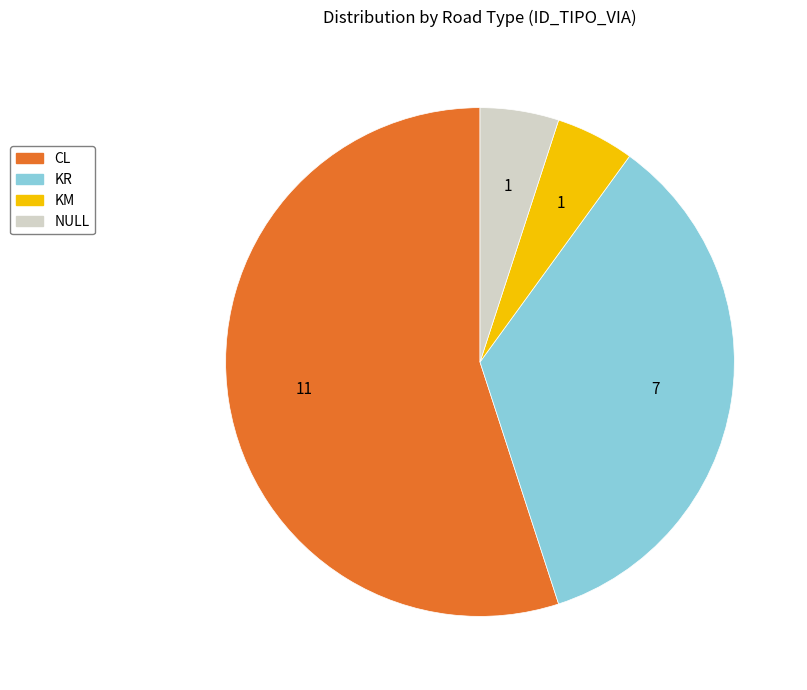

Does any single category account for the majority?

Yes